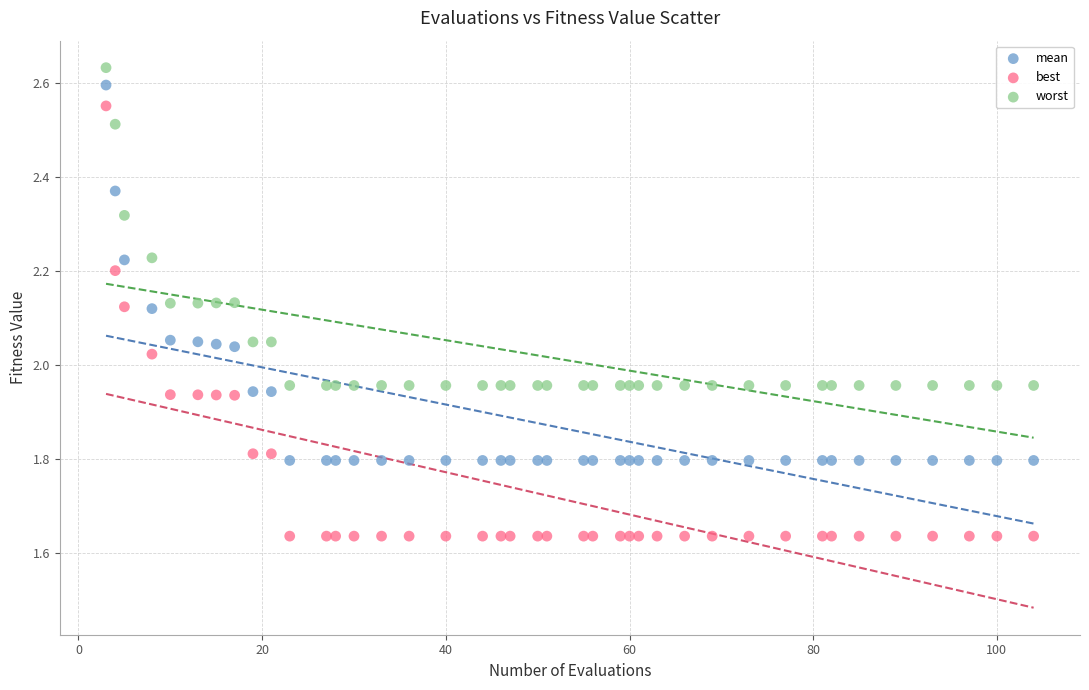

Which series reaches the maximum Y coordinate?

worst